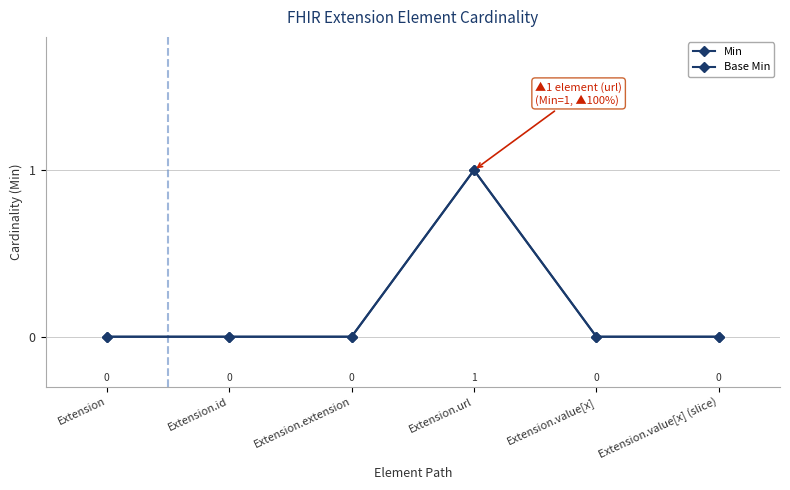

True or false: Base Min and Min cross at least once.

False